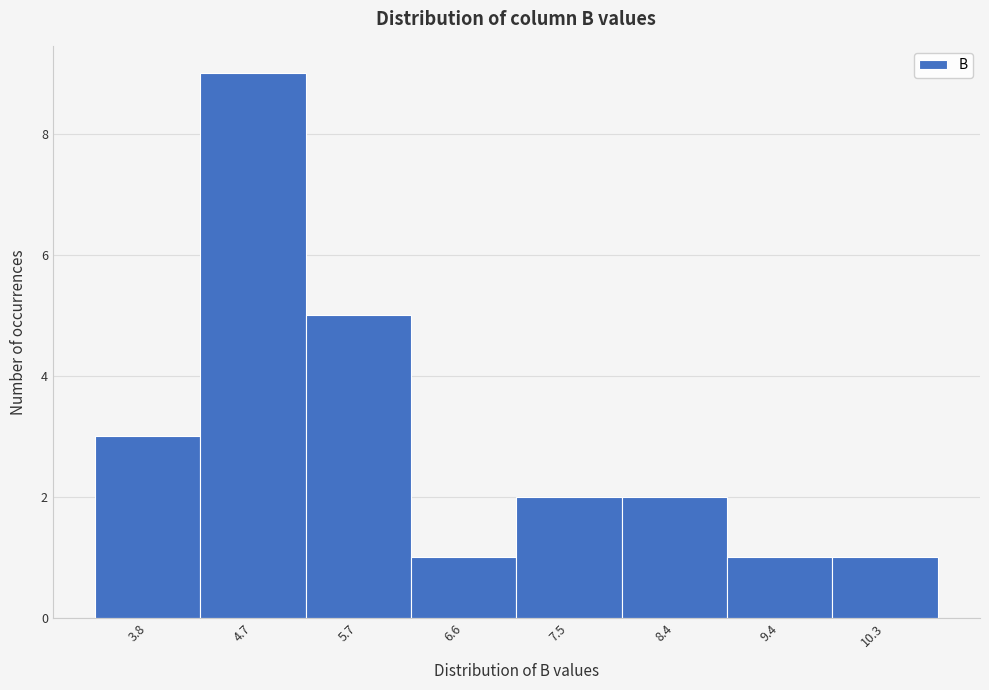

Reading right to left, transcribe all the data shown in this chart.

10.3=1	9.4=1	8.4=2	7.5=2	6.6=1	5.7=5	4.7=9	3.8=3